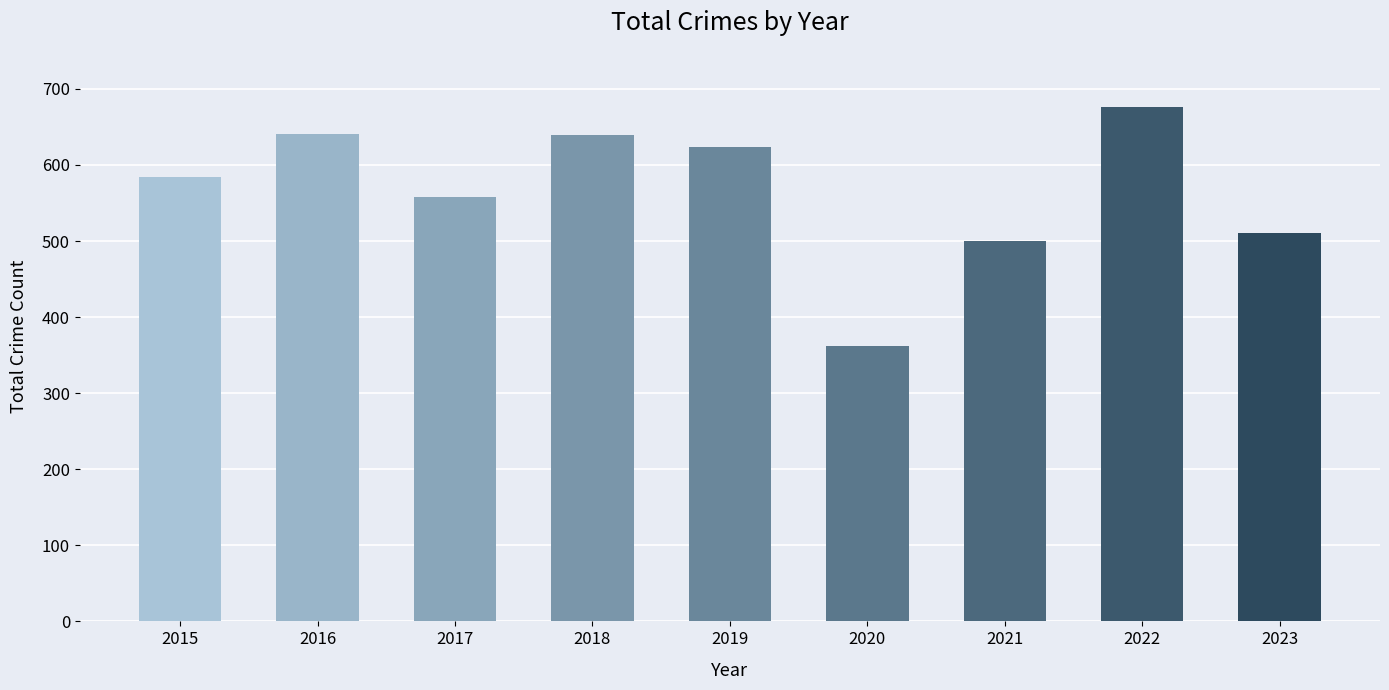

What is the value of the 2nd bar from the left?

641